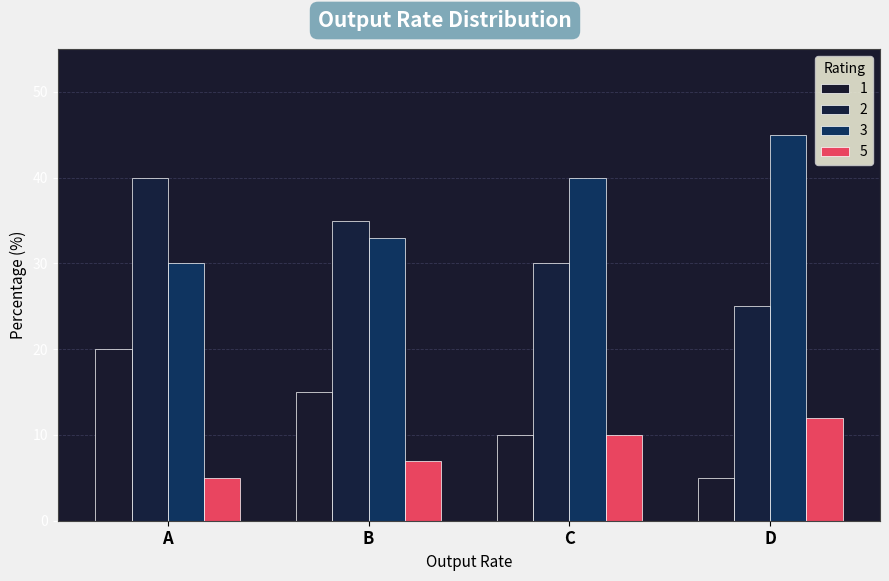

Rank the categories by 1 value from lowest to highest.

D, C, B, A